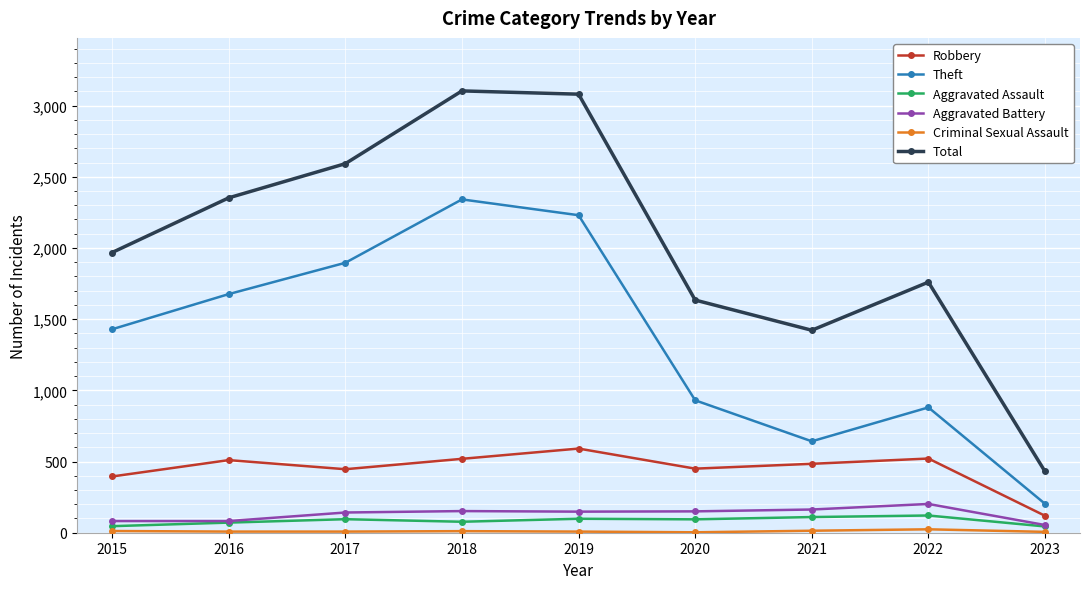

At which category does Total reach its first local valley?

2021